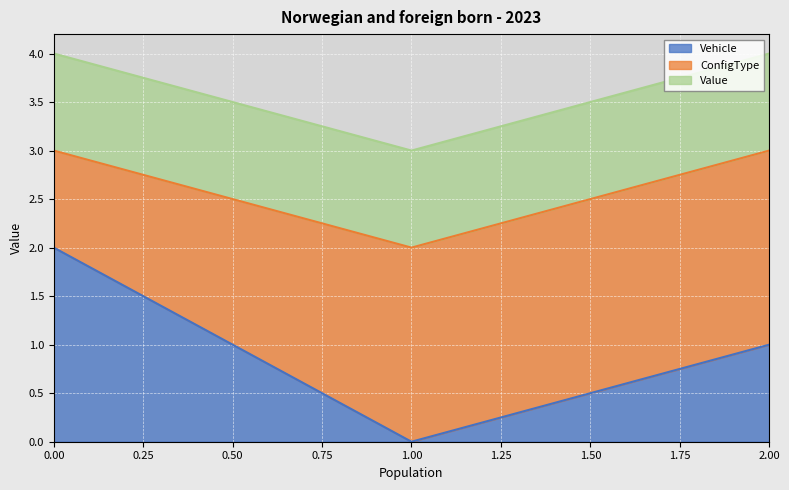

What is the difference between the maximum and minimum values in the Vehicle series?

2